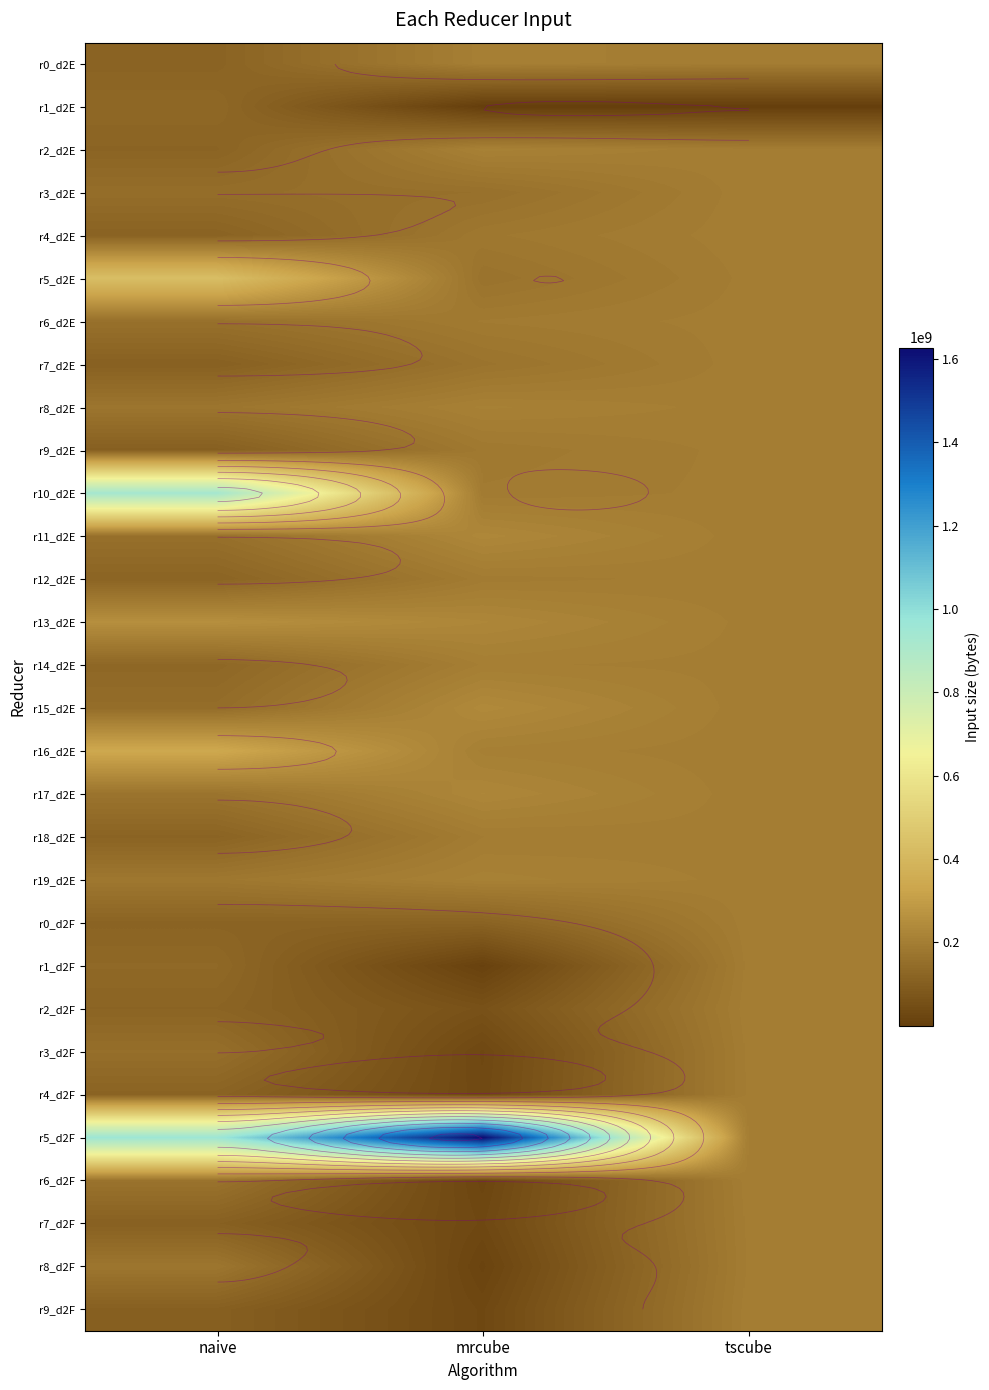

What is the spread (max minus min) of values at tscube?

201462408